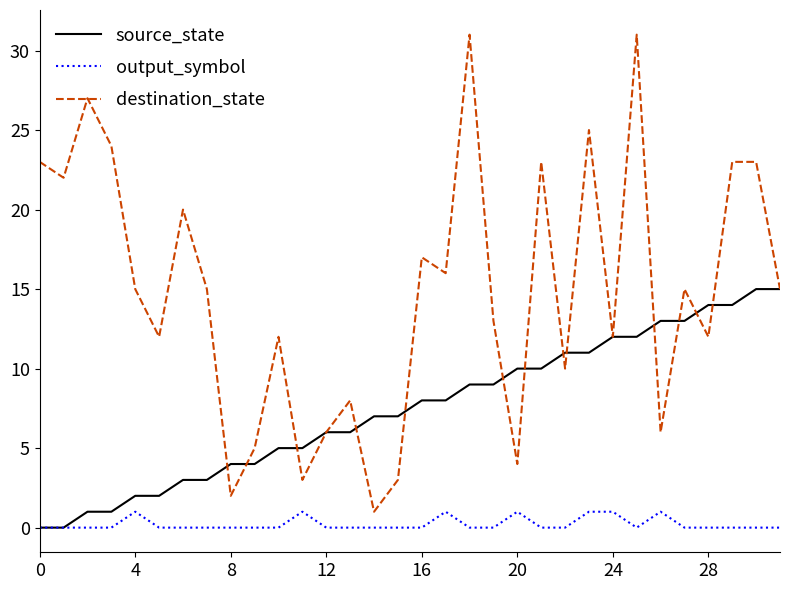

Which series has the widest spread of values?

destination_state